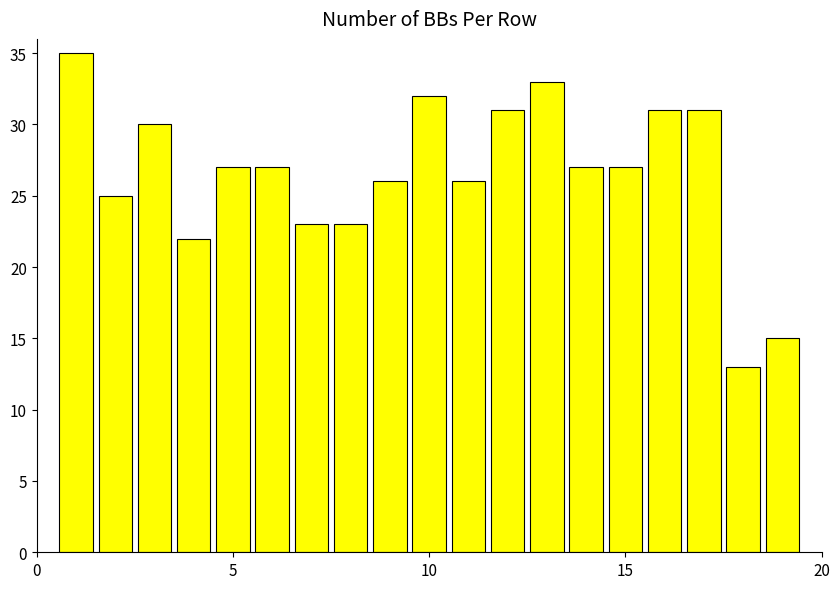

How many bars are there in total?

19